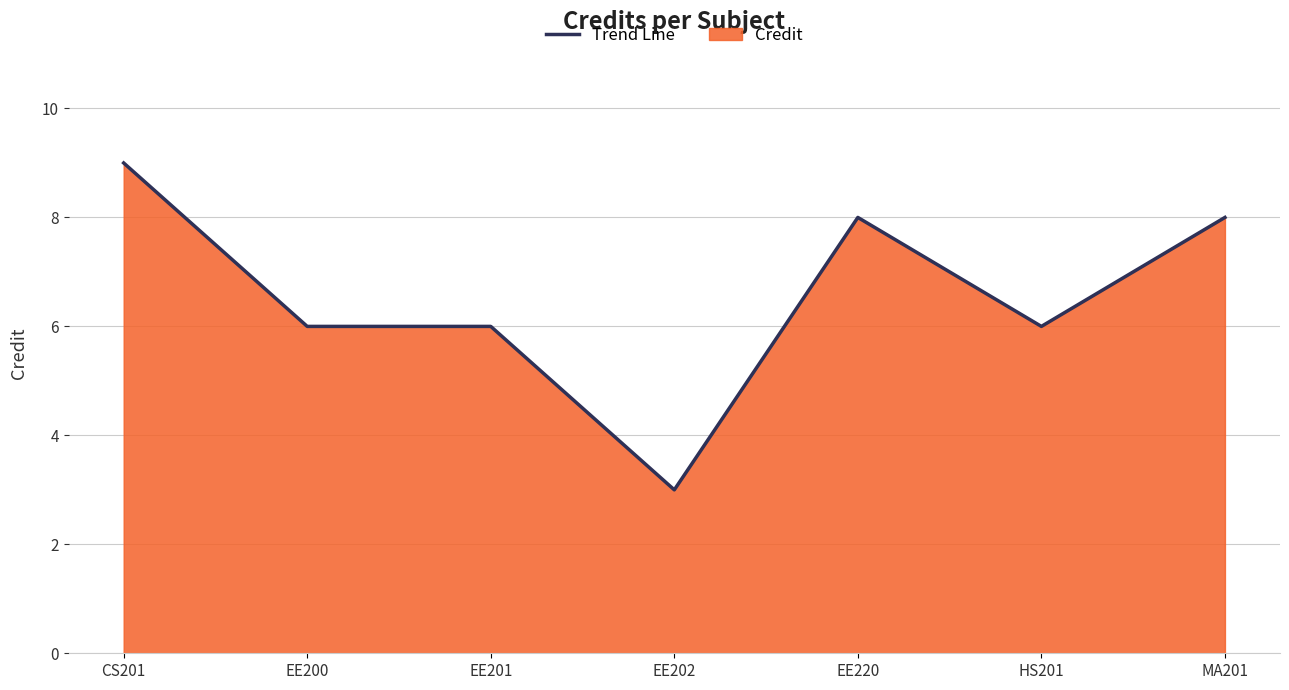

What is the difference between the second highest and minimum values?

5